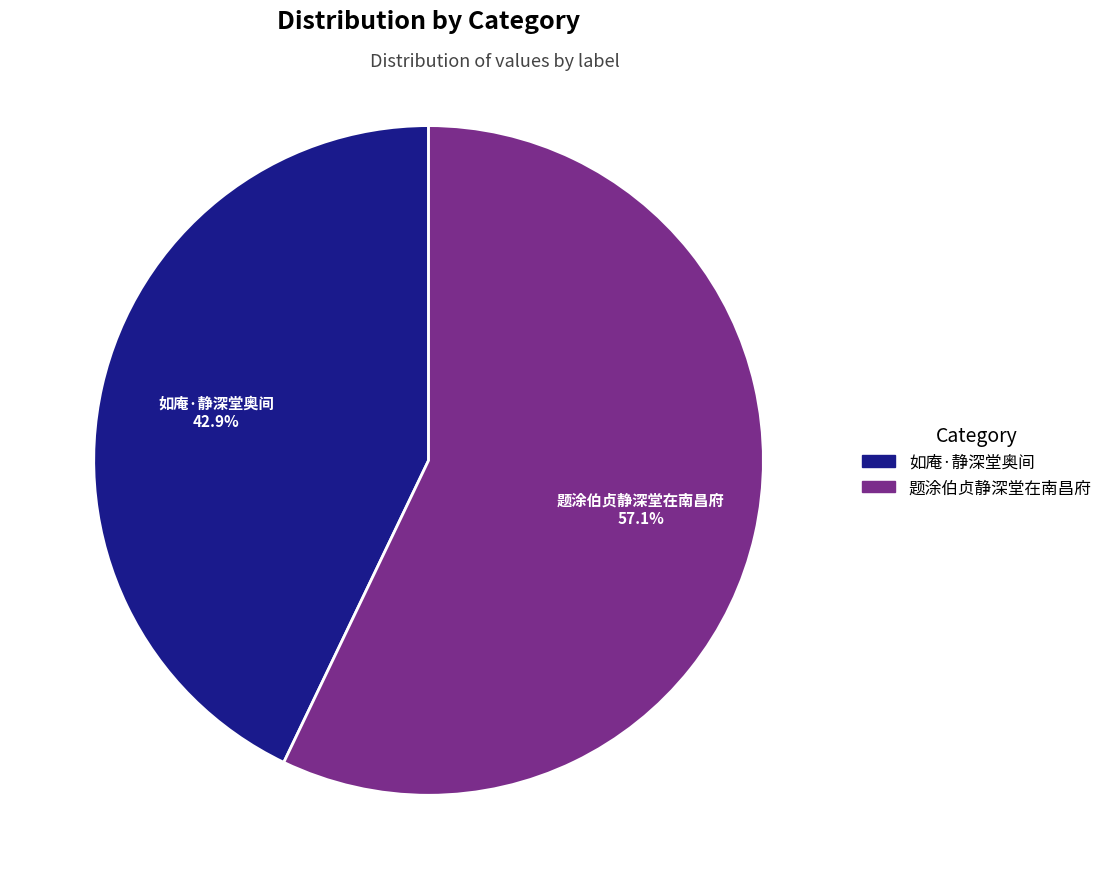

Rank the categories by value from highest to lowest.

题涂伯贞静深堂在南昌府, 如庵·静深堂奥间